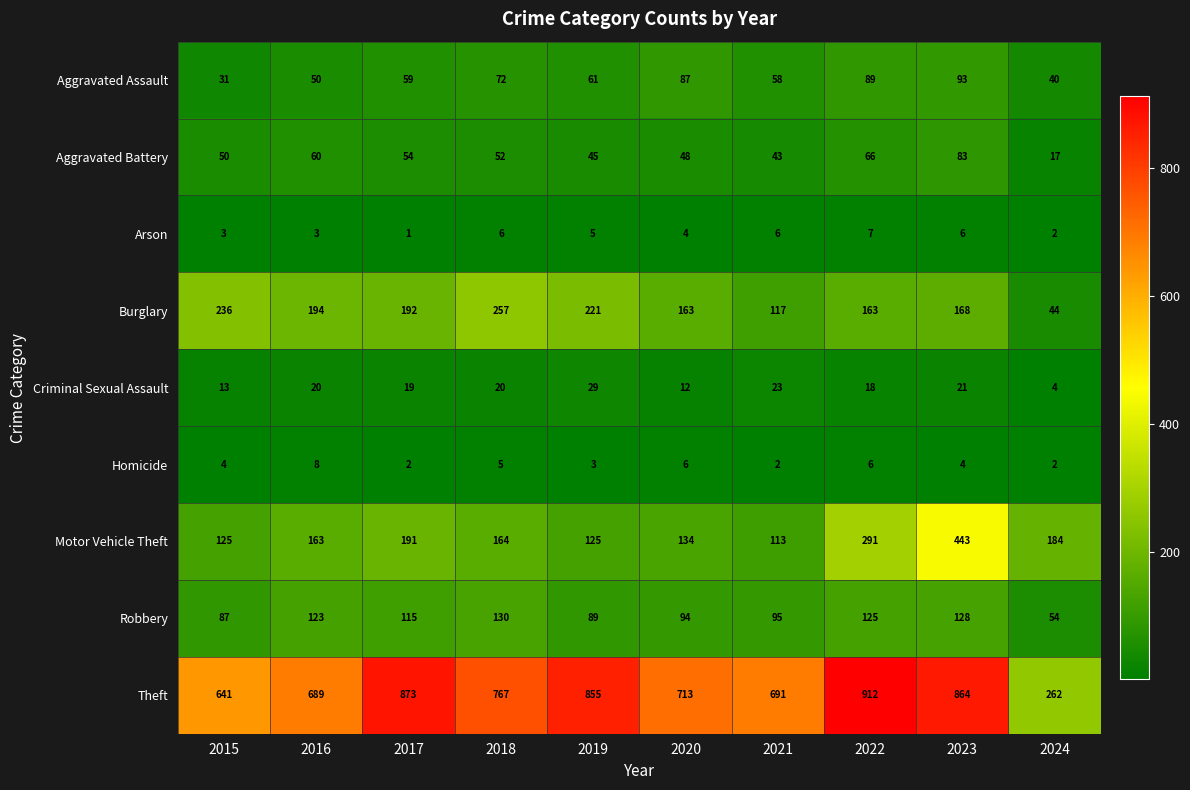

Which series has the widest spread of values?

Theft